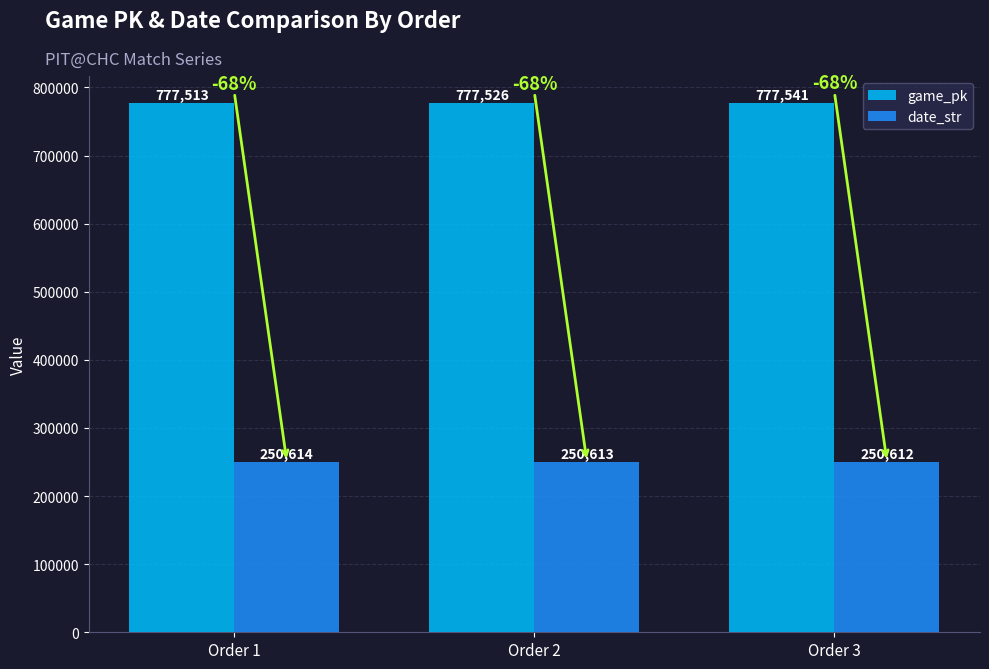

Which series changed the most between Order 2 and Order 3?

game_pk